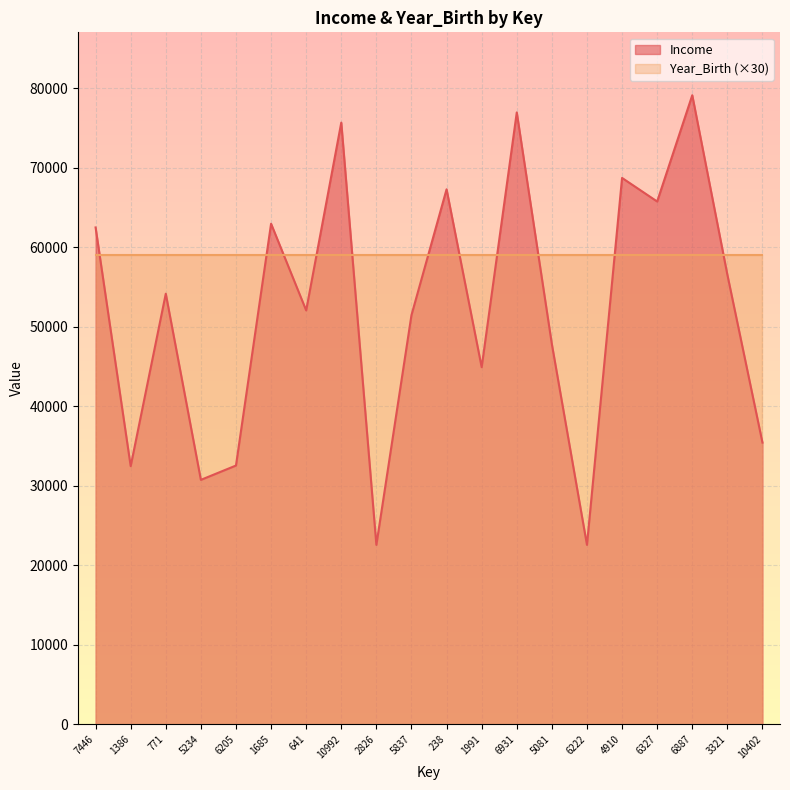

List the labels in order of value, smallest first.

2826, 6222, 5234, 1386, 6205, 10402, 1991, 5081, 5837, 641, 771, 3321, 7446, 1685, 6327, 238, 4910, 10992, 6931, 6887